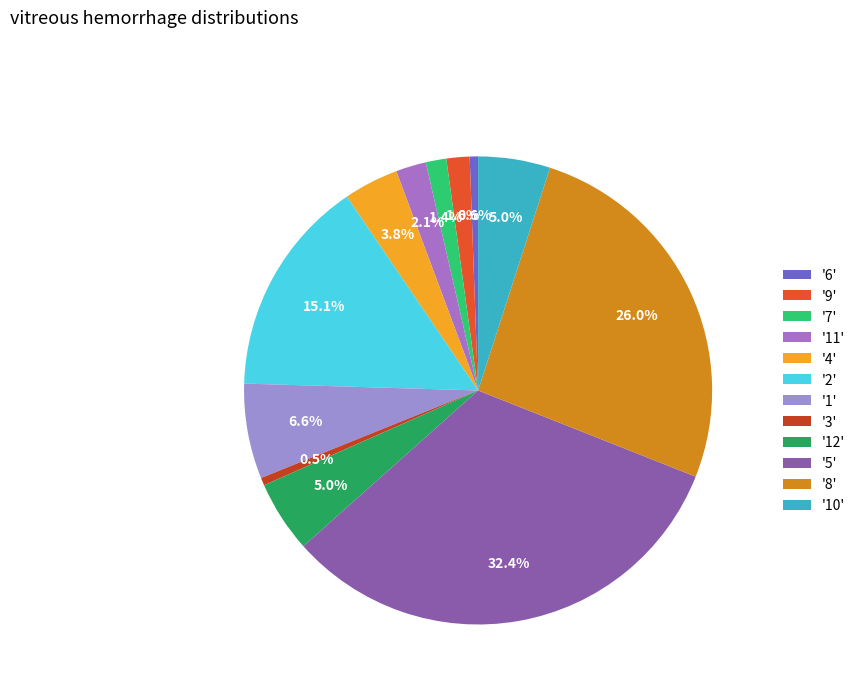

Which category has the biggest portion of the pie?

'5'